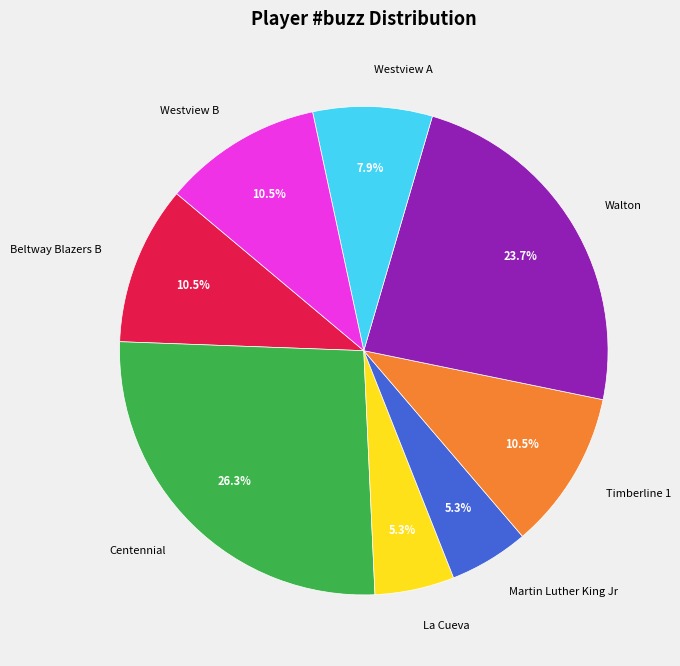

Which has a higher value, La Cueva or Westview A?

Westview A